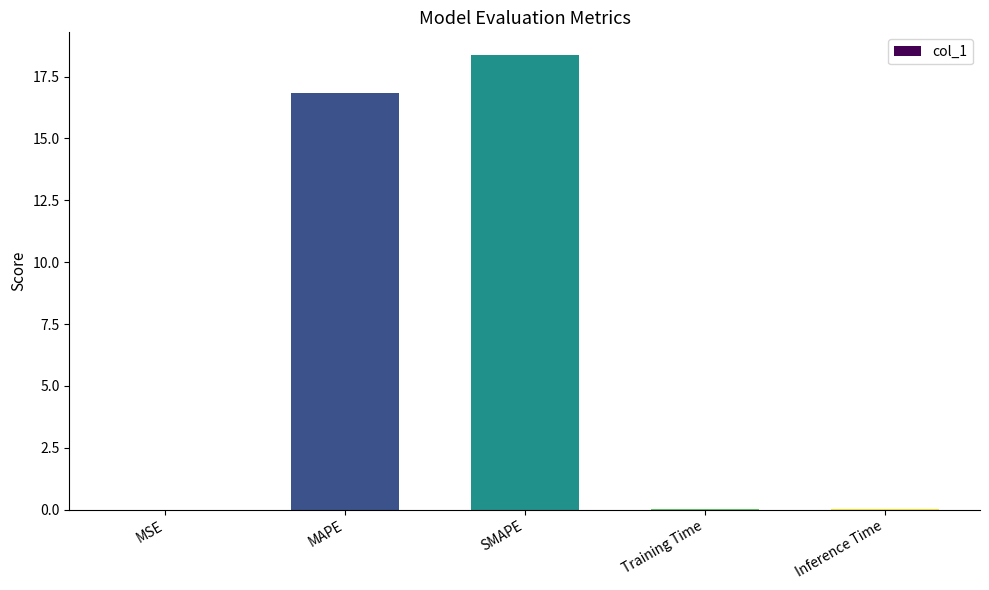

The chart shows a value of 0.0 at MSE. True or false?

True